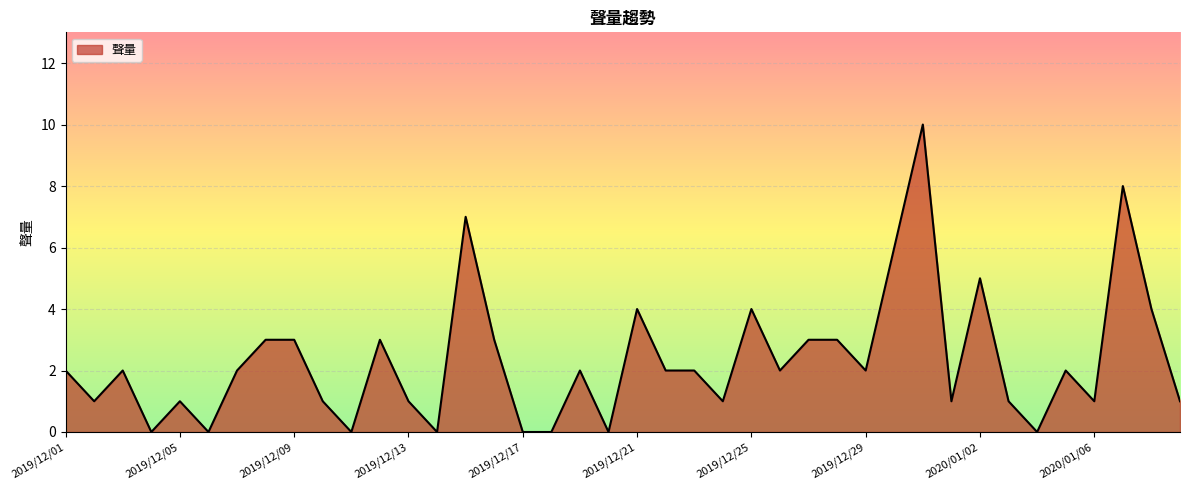

What is the maximum value shown in the chart?

10